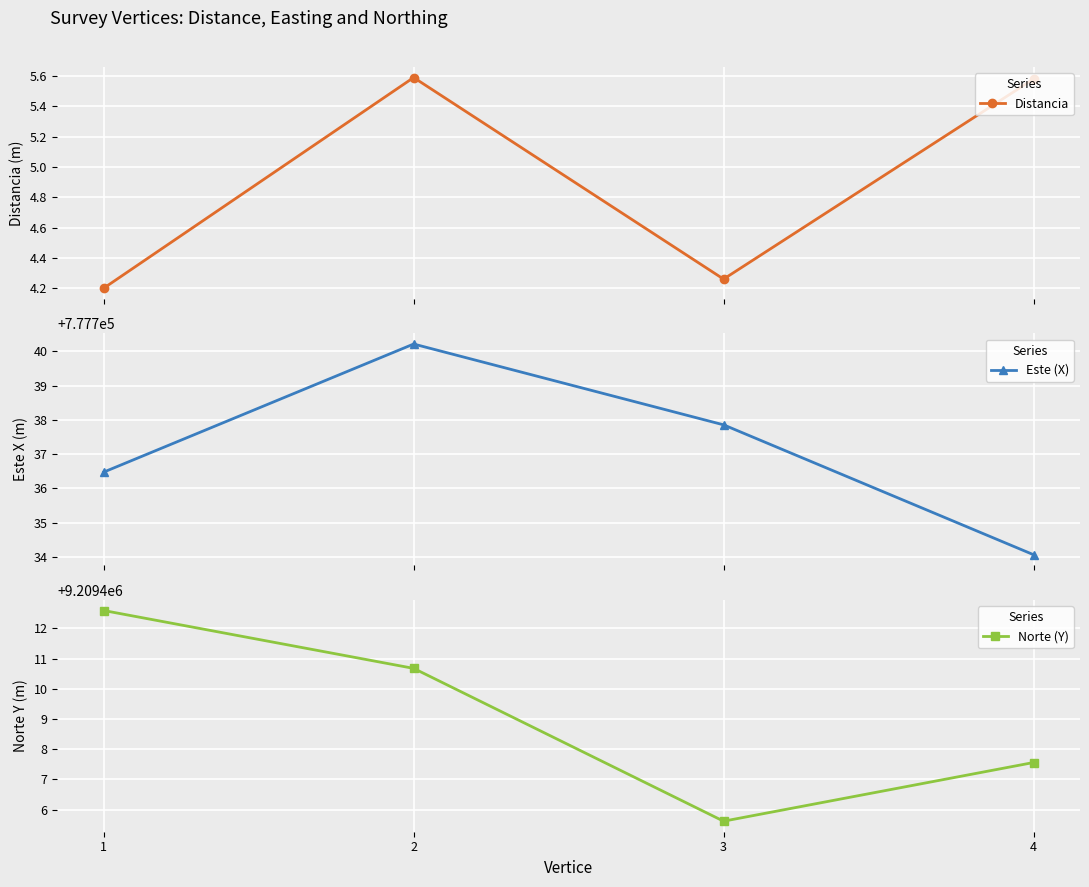

In Norte (Y), how many points are lower than both neighbors (excluding endpoints)?

1